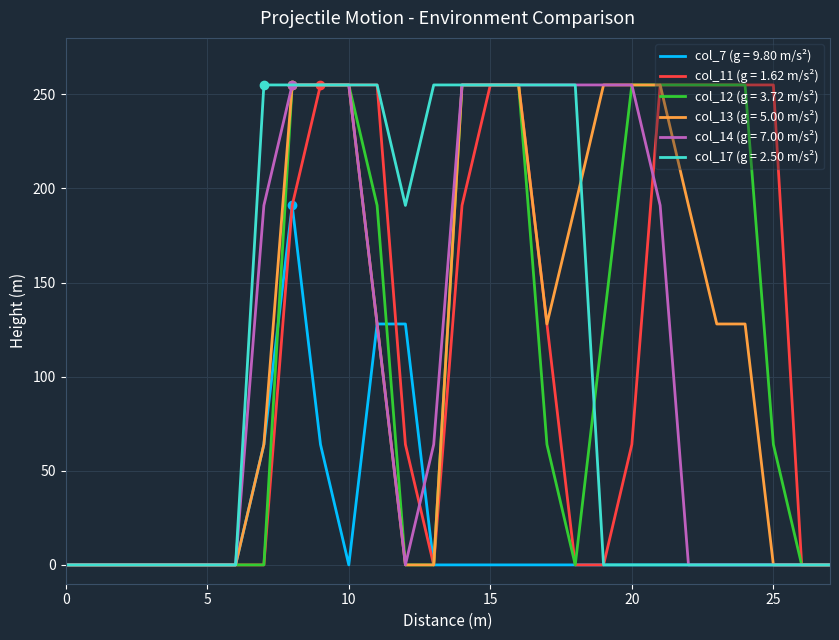

What is the maximum value shown in the chart?

255